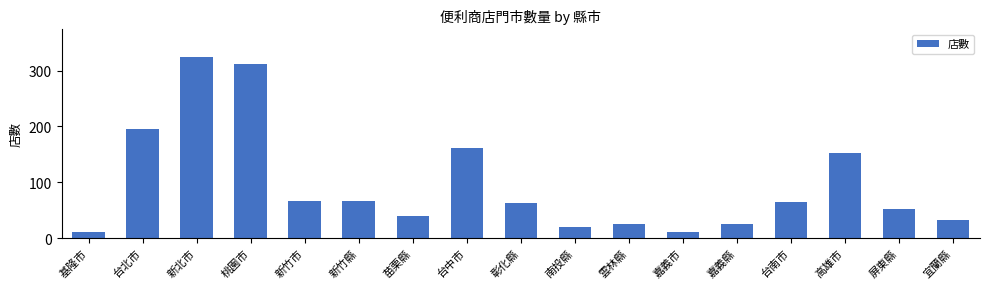

At which label is the value closest to 168?

台中市